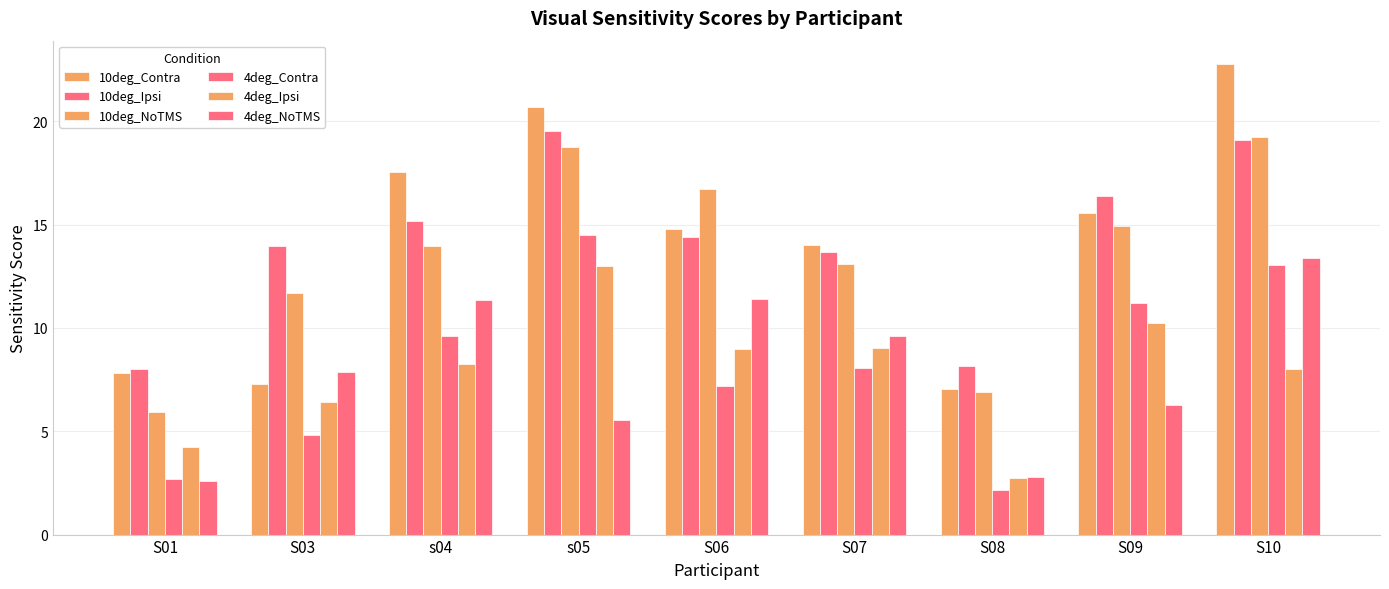

Are the bars grouped side by side (vs. stacked)?

Yes